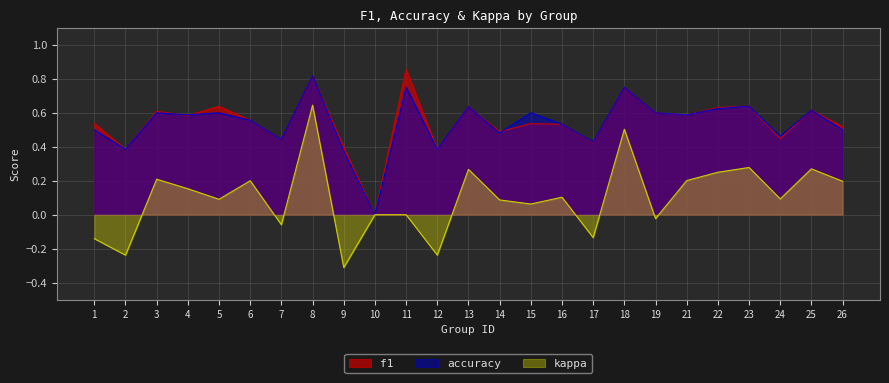

Does the chart display data point markers on the line(s)?

No